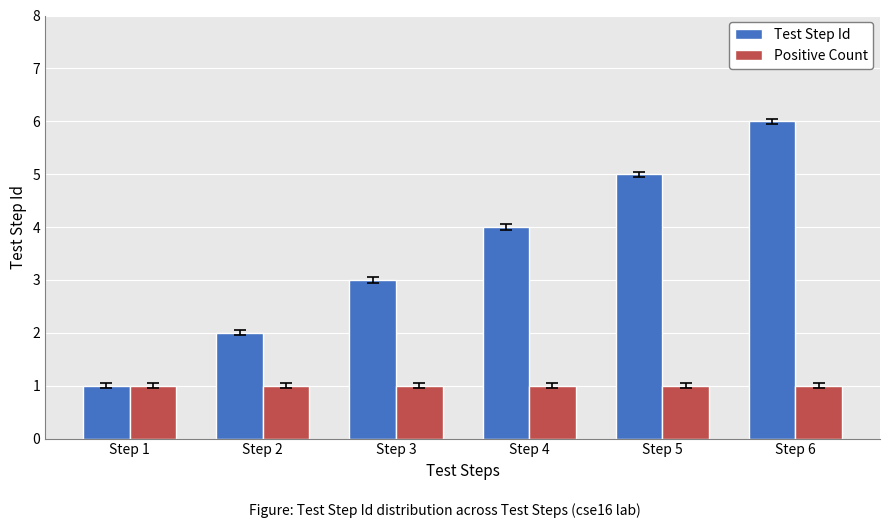

What is the value of the Positive Count bar at the 5th from the left?

1